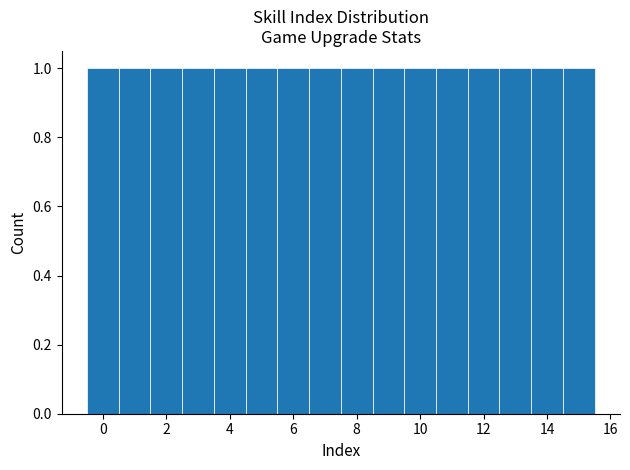

Reading left to right, transcribe this chart: for each bar, give the range it covers on the x-axis and its height. Neither the bar edges nor the heights are printed on the chart, so give them approximately, as read against the axes.

-0.5 to 0.5: 1
0.5 to 1.5: 1
1.5 to 2.5: 1
2.5 to 3.5: 1
3.5 to 4.5: 1
4.5 to 5.5: 1
5.5 to 6.5: 1
6.5 to 7.5: 1
7.5 to 8.5: 1
8.5 to 9.5: 1
9.5 to 10.5: 1
10.5 to 11.5: 1
11.5 to 12.5: 1
12.5 to 13.5: 1
13.5 to 14.5: 1
14.5 to 15.5: 1